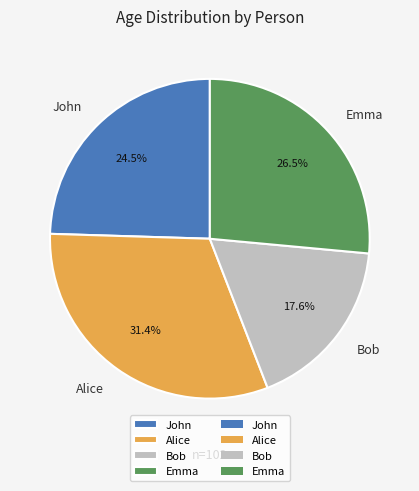

Does Bob represent more than half of the total?

No